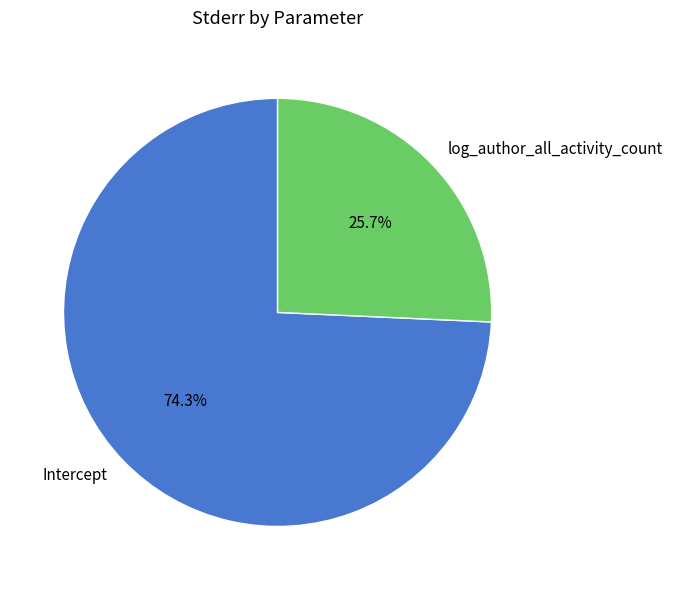

Does Intercept account for over 50% of the chart?

Yes